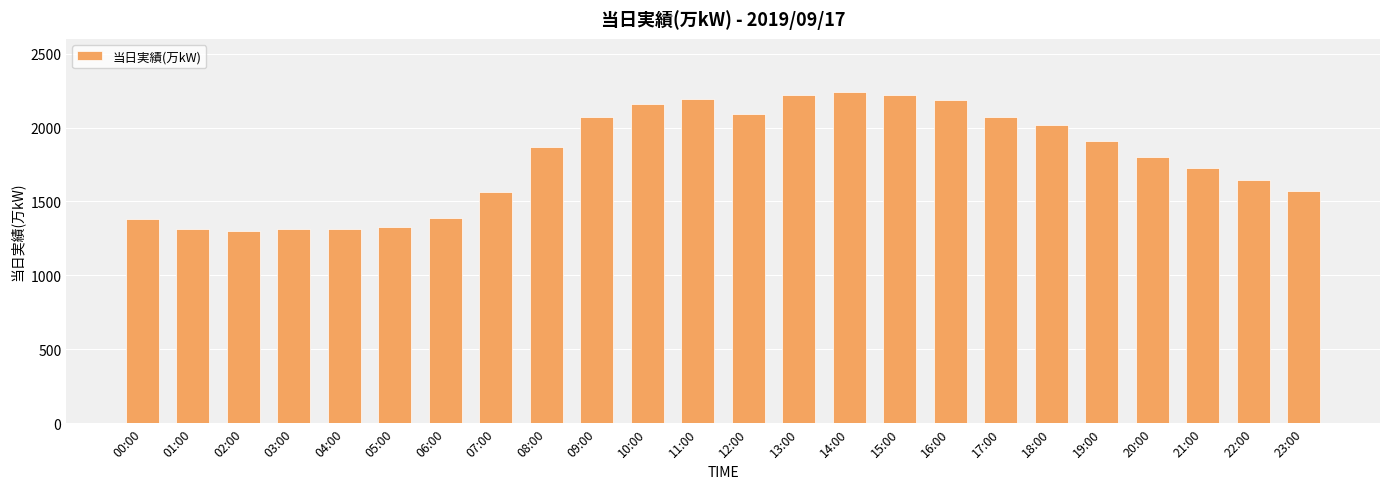

Between 08:00 and 02:00, which is larger?

08:00